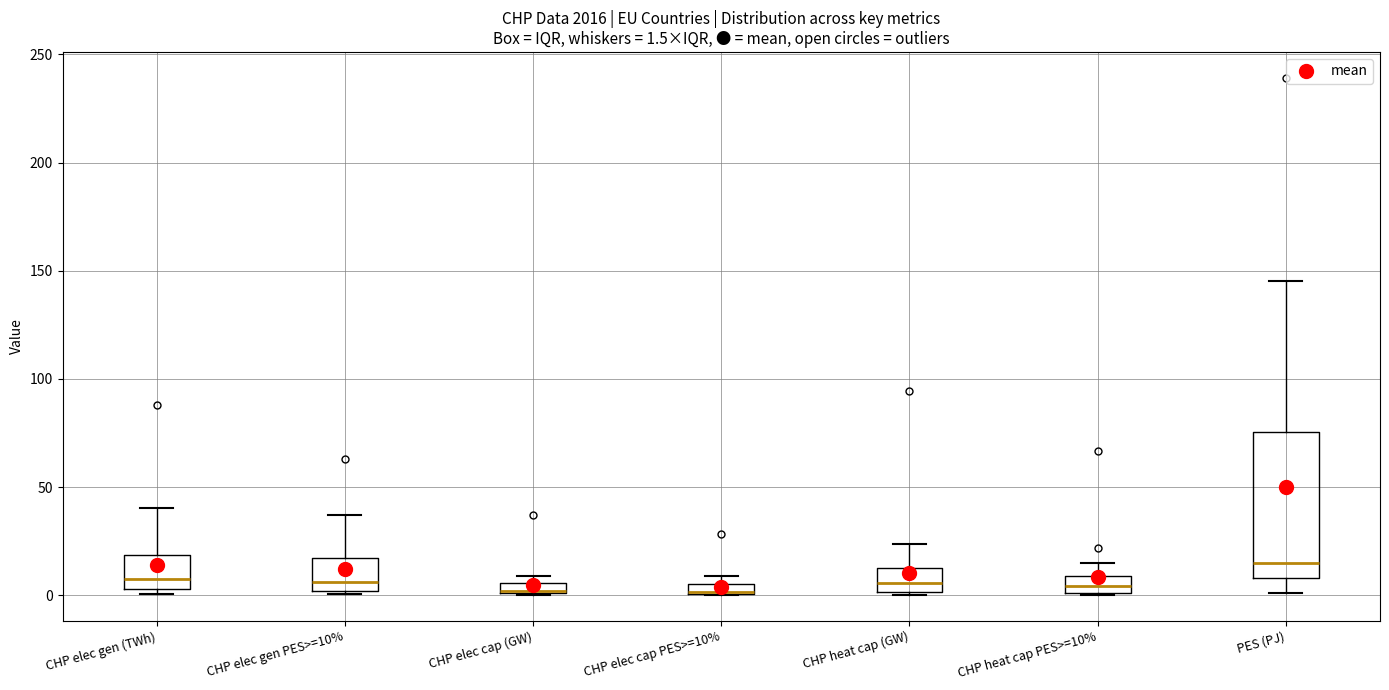

Comparing the boxes themselves (not the whiskers), which one is the tallest?

PES (PJ)